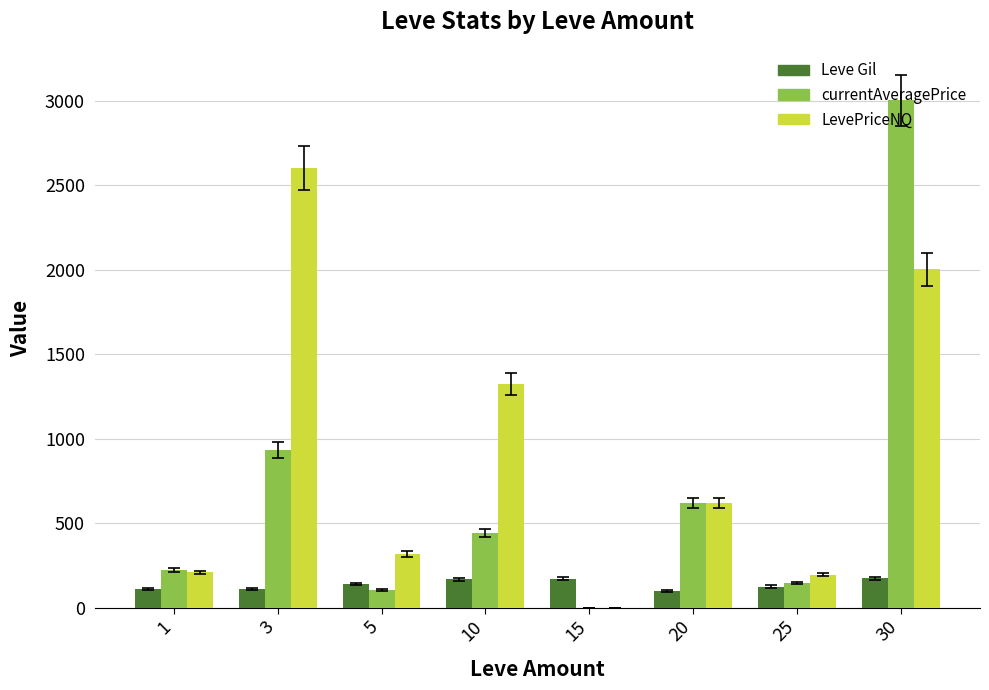

Between 5 and 15, which series saw the biggest shift?

LevePriceNQ